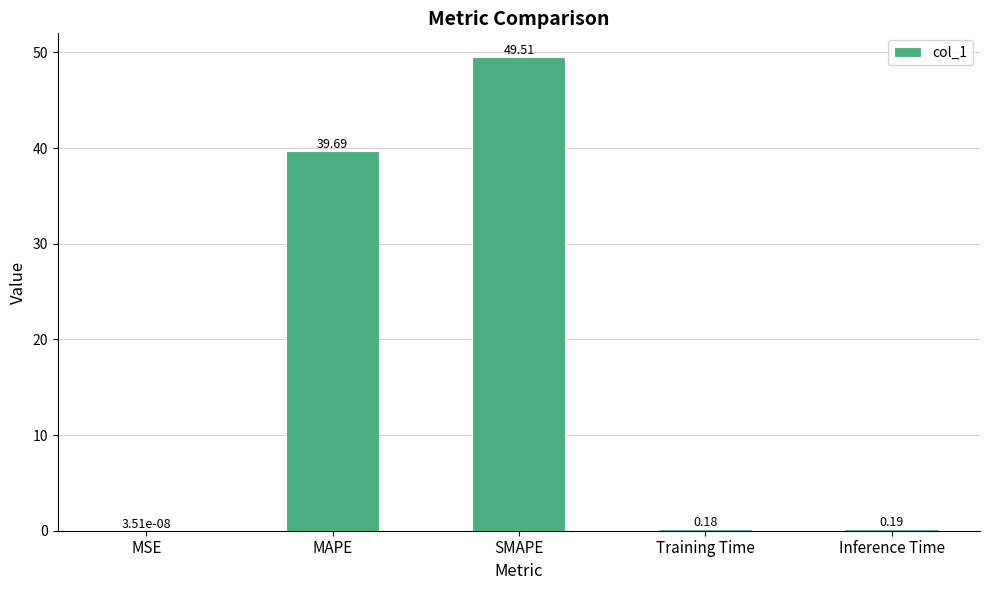

The value at MAPE is 26.8. True or false?

False